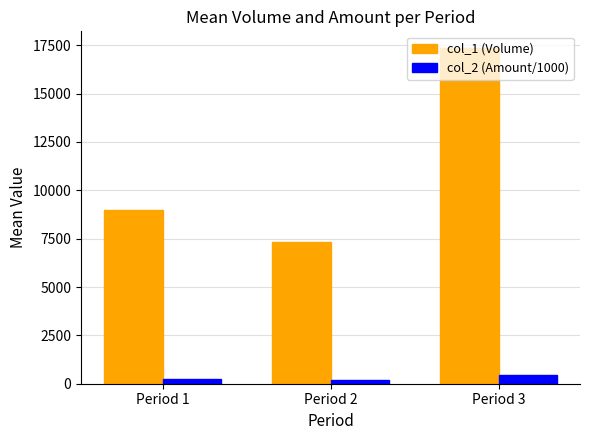

Which series has the largest range (max minus min)?

col_1 (Volume)